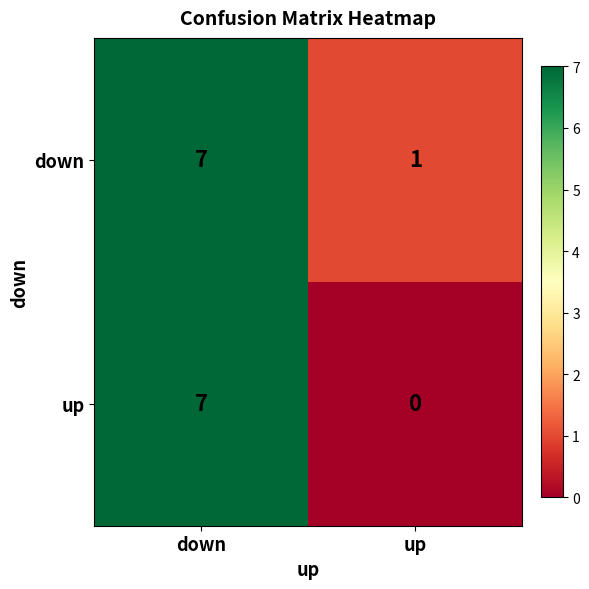

What is the total value across all series at down?

14